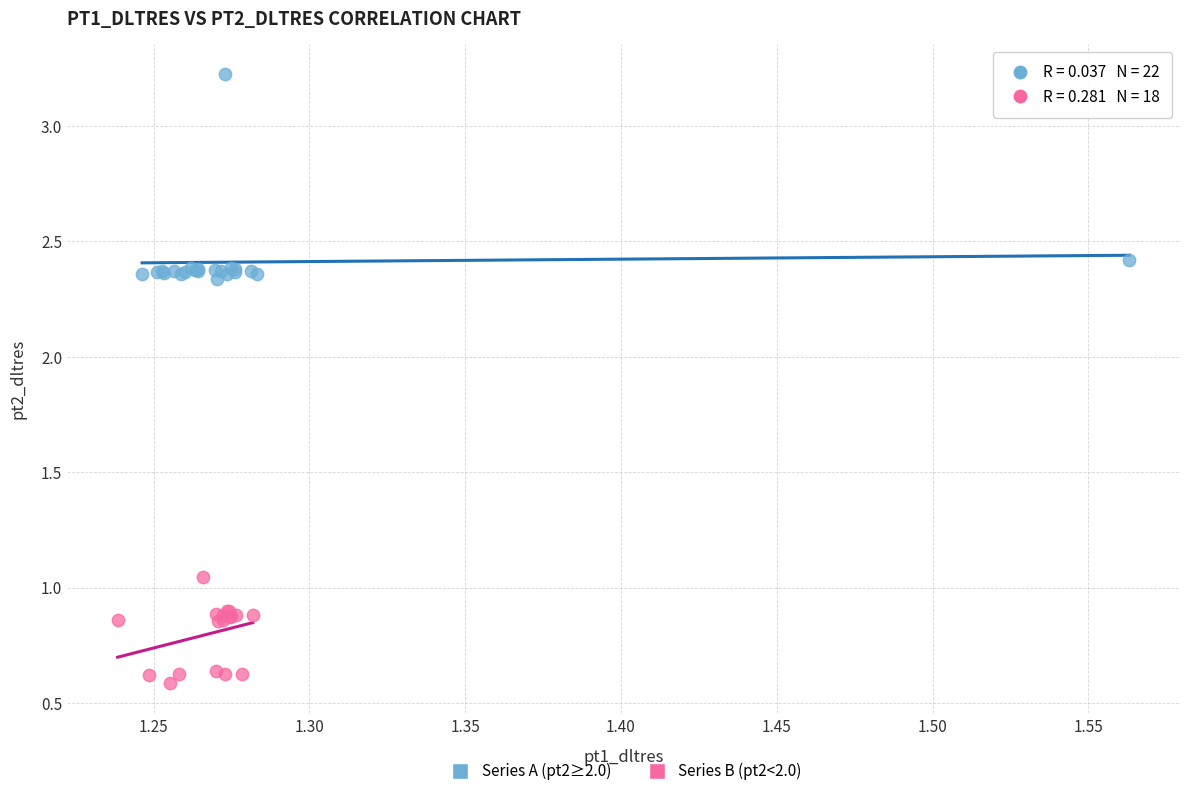

Which series has the largest Y range (max minus min)?

Series A (pt2≥2.0)